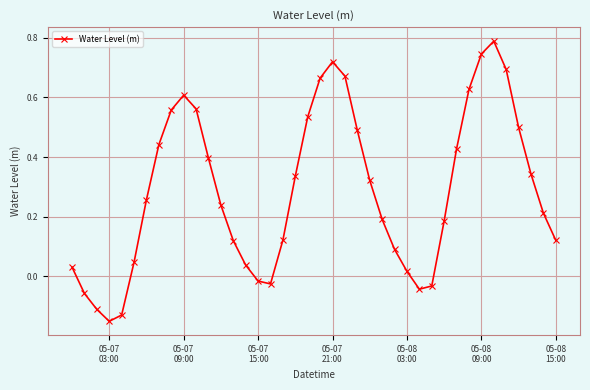

How many points are higher than both their immediate neighbors (excluding endpoints)?

3